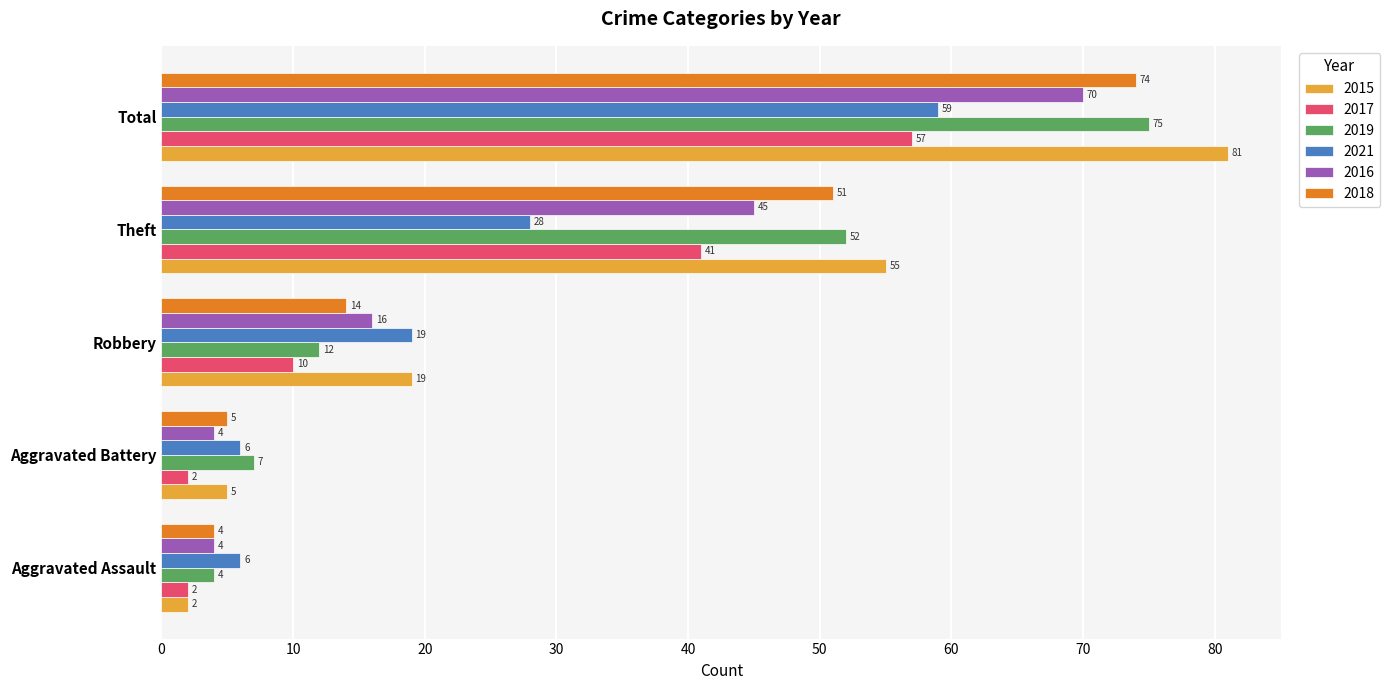

At Total, list the series in order from largest to smallest.

2015, 2019, 2018, 2016, 2021, 2017